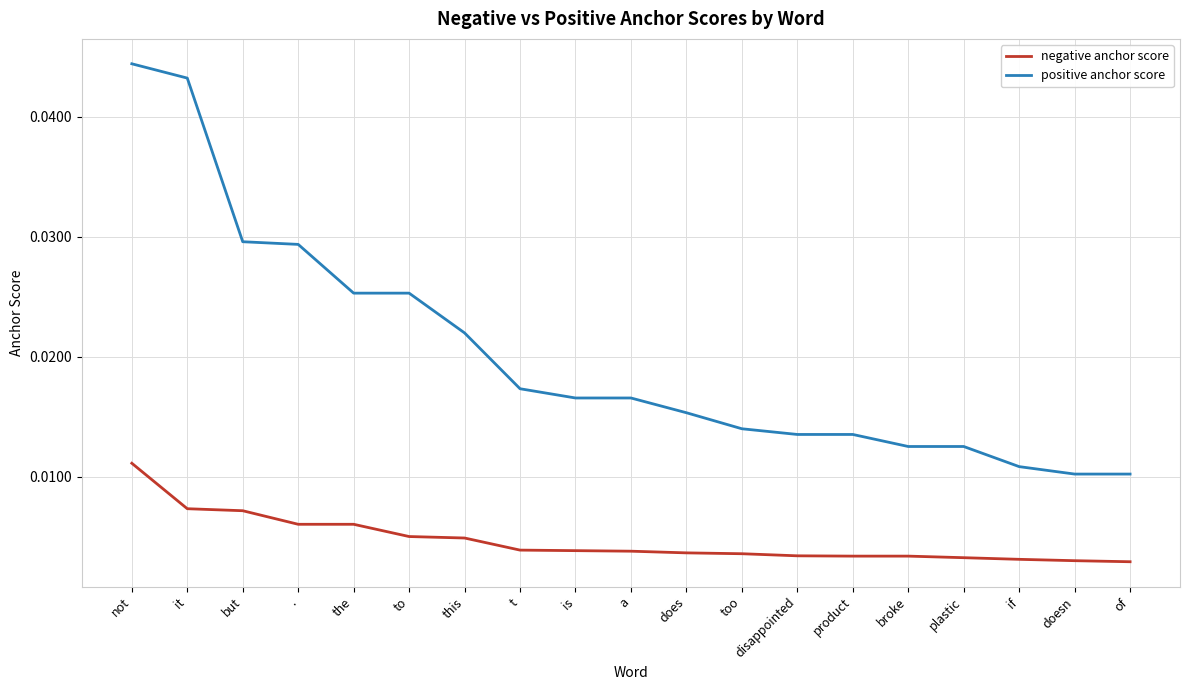

Rank the series by their maximum value, from lowest to highest.

negative anchor score, positive anchor score